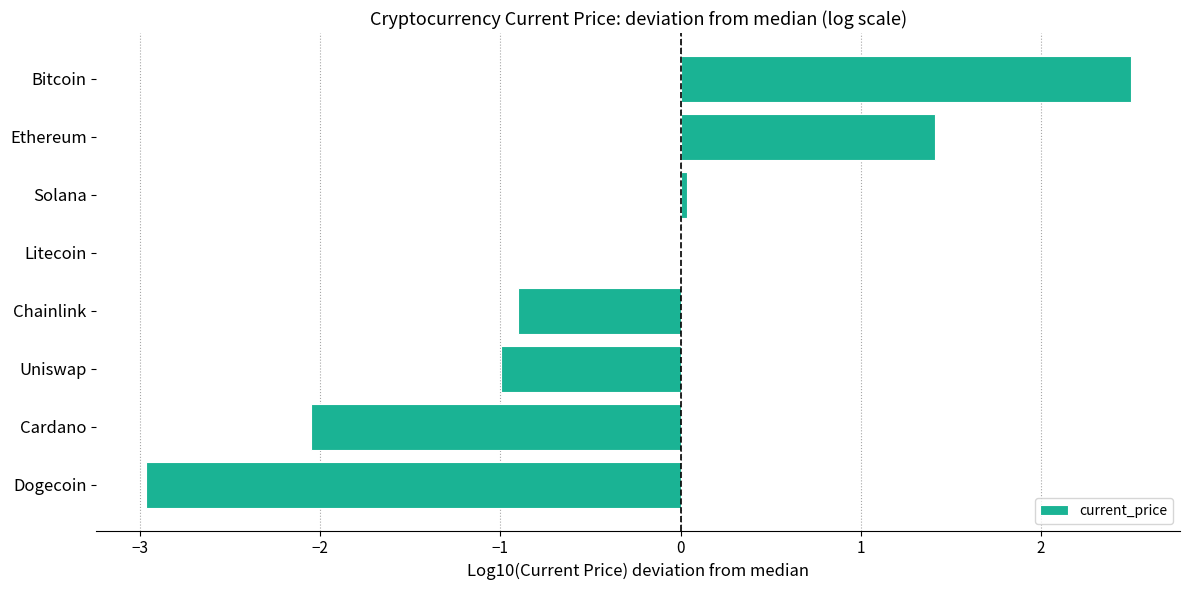

Between Ethereum and Dogecoin, which is larger?

Ethereum